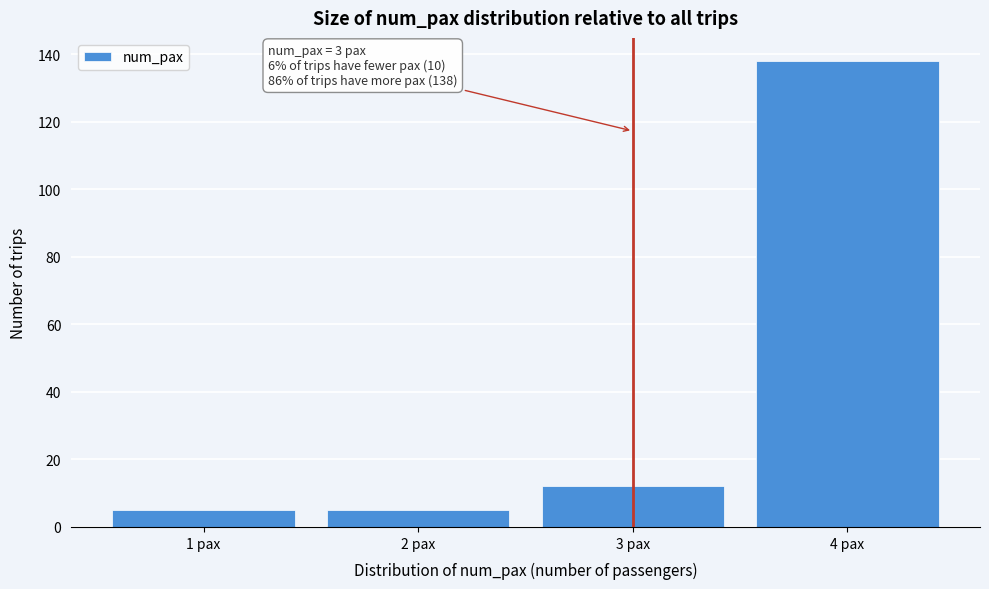

Reading right to left, list all the values displayed in this chart.

4 pax=138	3 pax=12	2 pax=5	1 pax=5